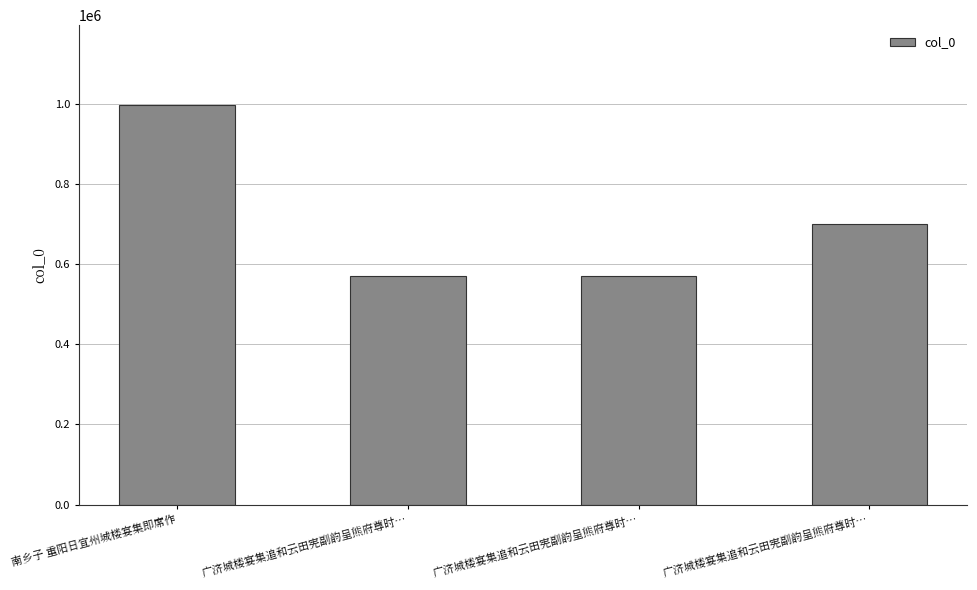

The chart shows a value of 701110 at 广济城楼宴集追和云田宪副韵呈熊府尊时…. True or false?

True